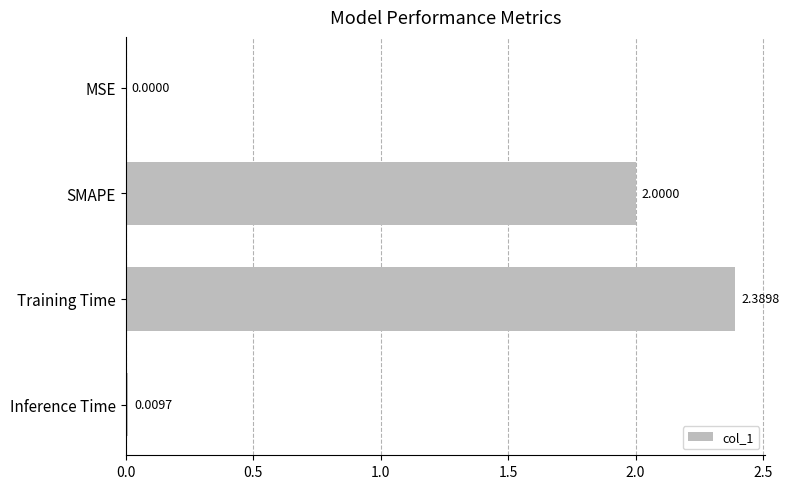

What is the change in value from SMAPE to Training Time?

+0.4